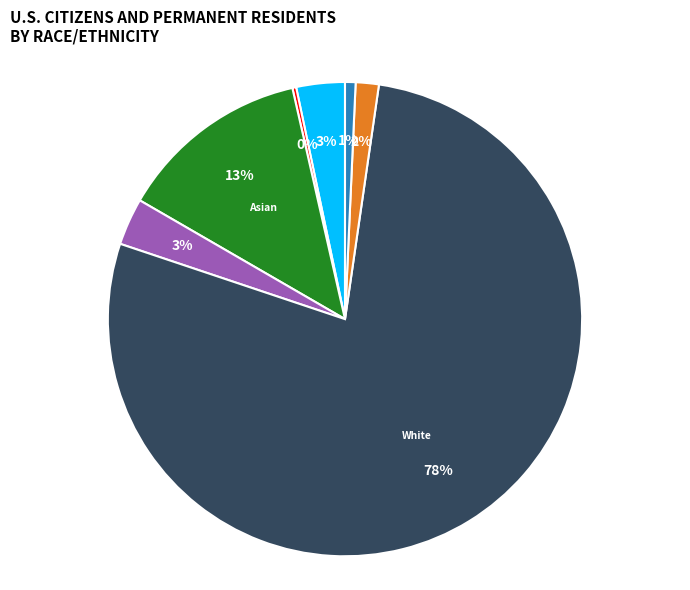

Is there any slice that represents more than half of the pie?

Yes